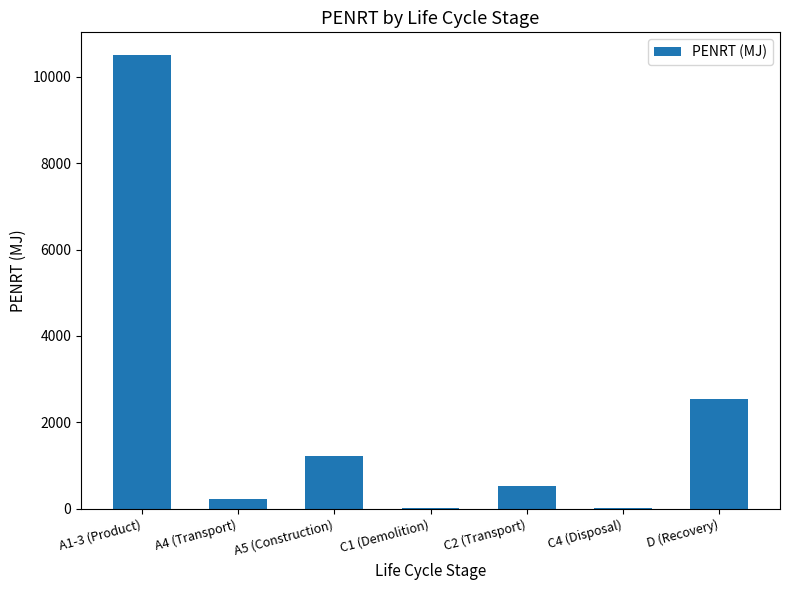

Approximately how many times larger is the value at A5 (Construction) compared to C4 (Disposal)?

70.9